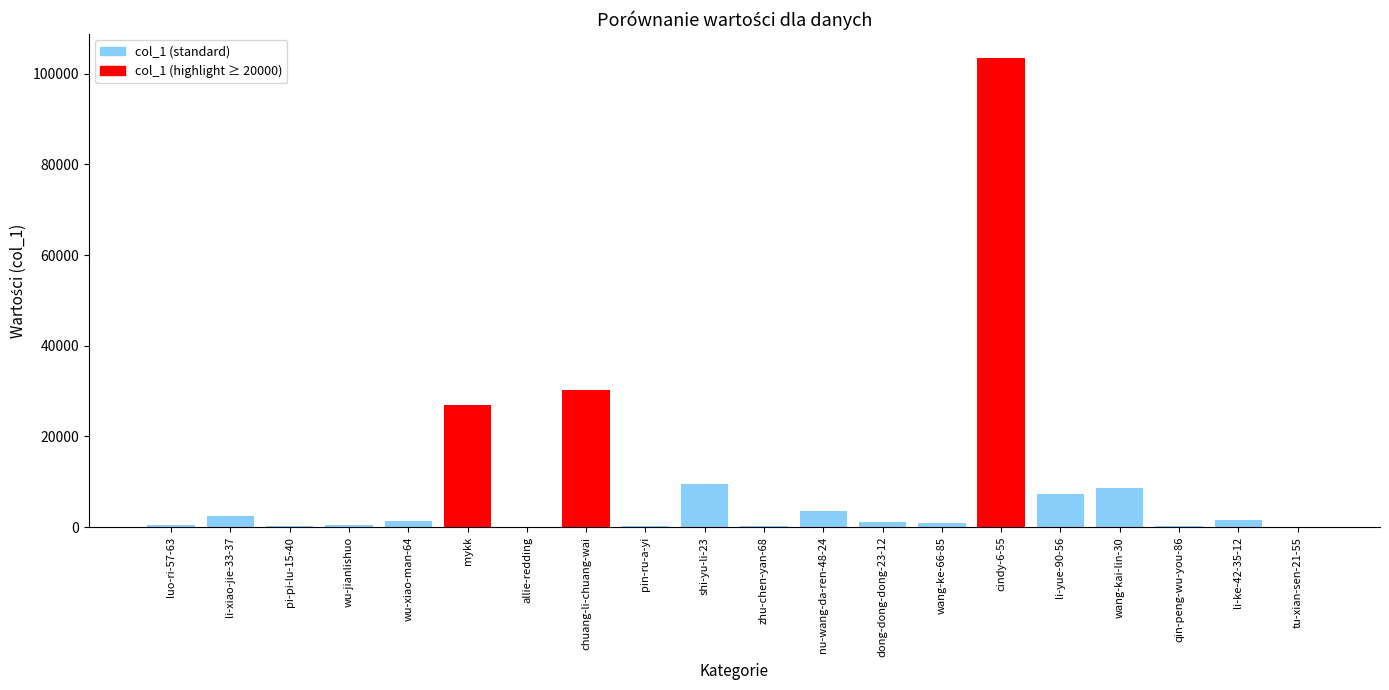

What is the sum of all values?

199496